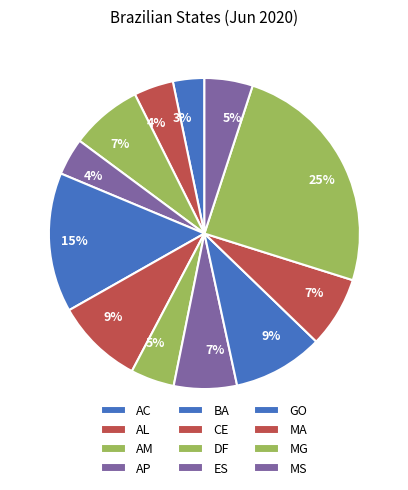

Count the number of slices in the pie.

12